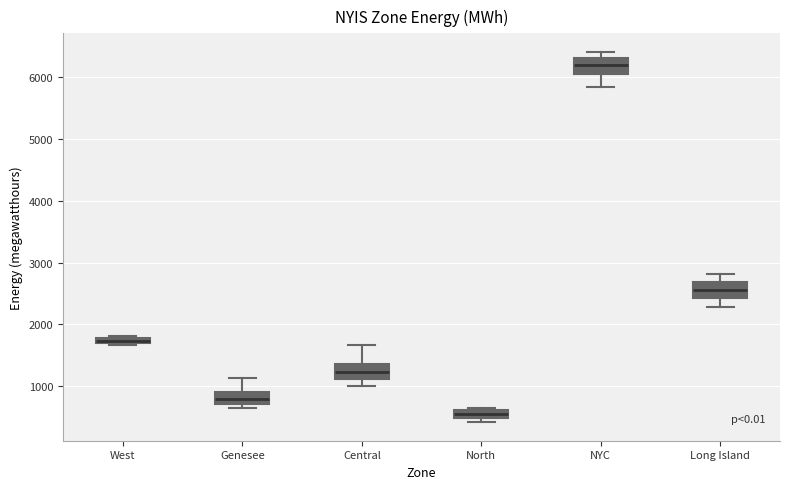

Where is the upper edge of the box for North on the y-axis? The values are not printed on the chart, so give them approximately, as read against the axis.

600